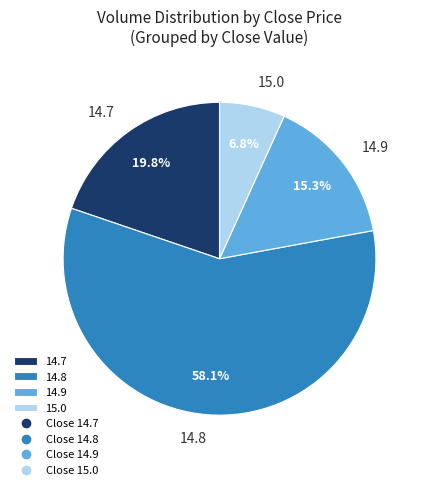

Is the sum of 15.0 and 14.8 greater than half?

Yes